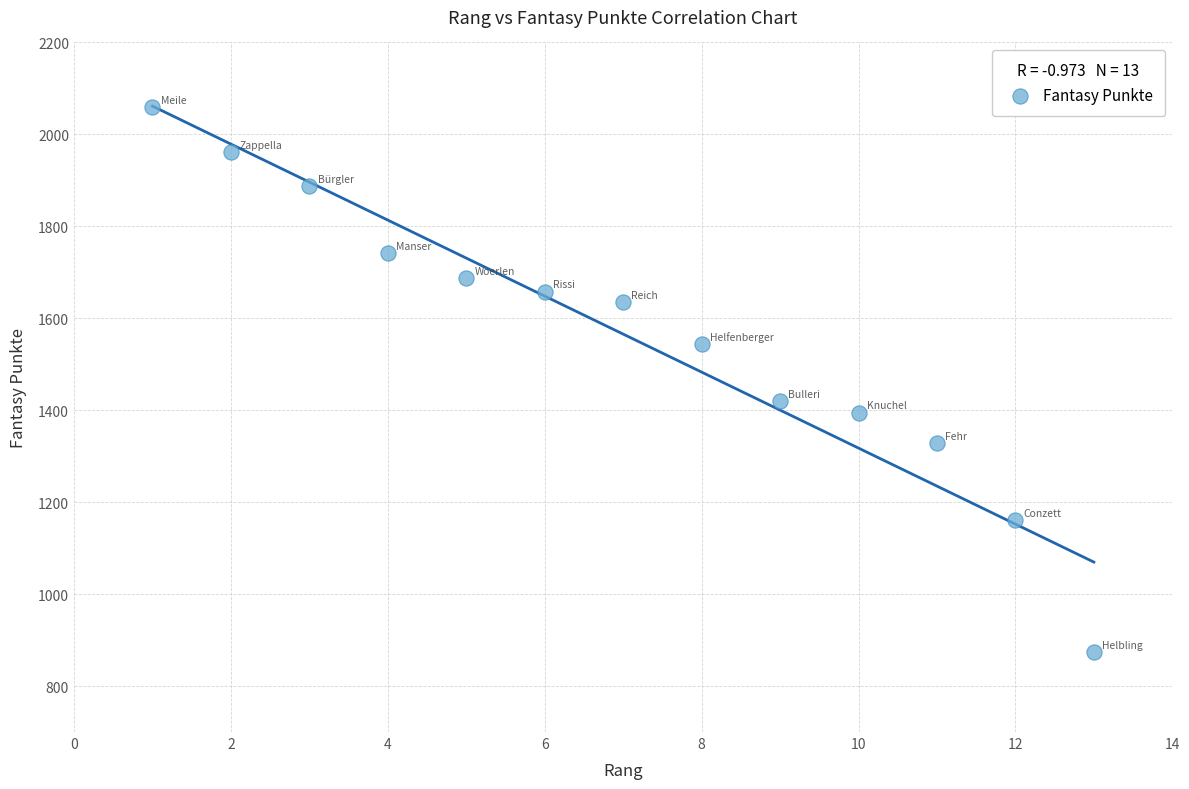

What is the range of X values (max minus min)?

12